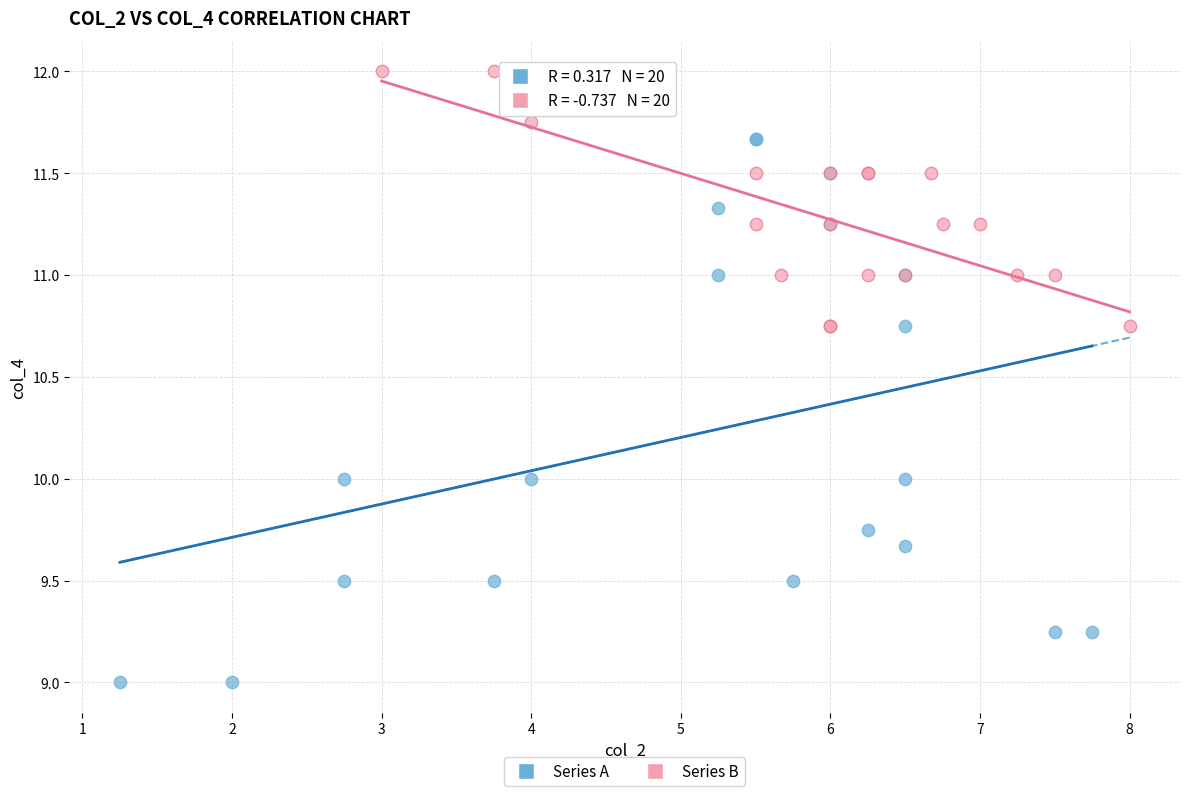

Which series contains the lowest Y value?

Series A